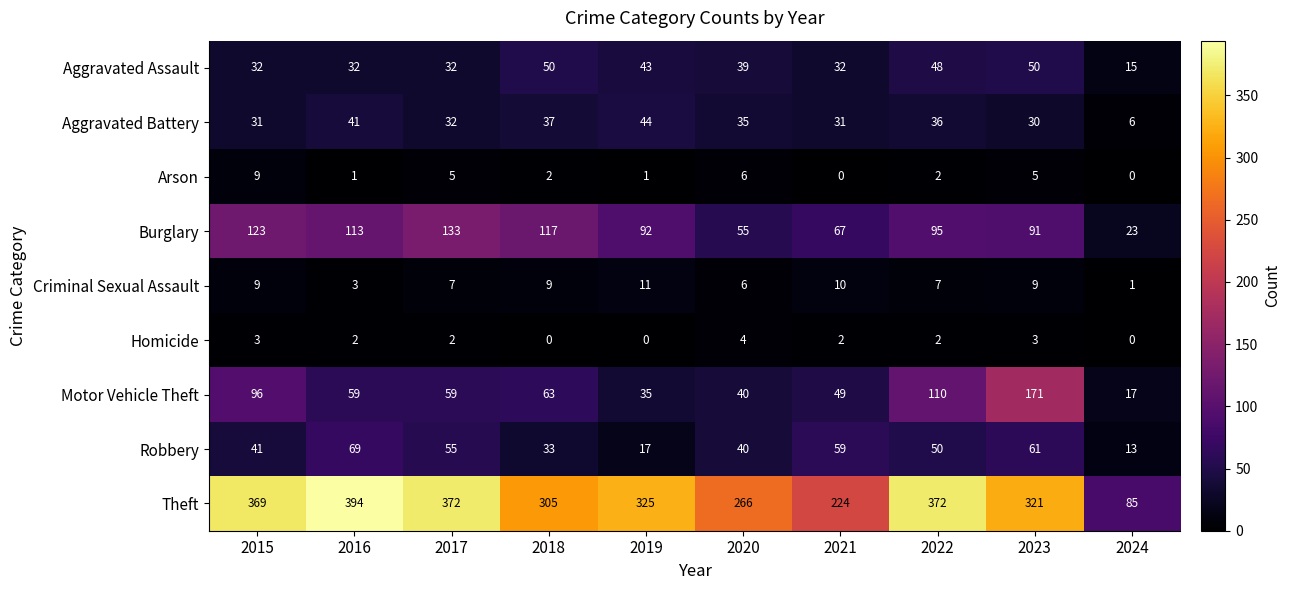

What is the sum of all Theft values?

3033